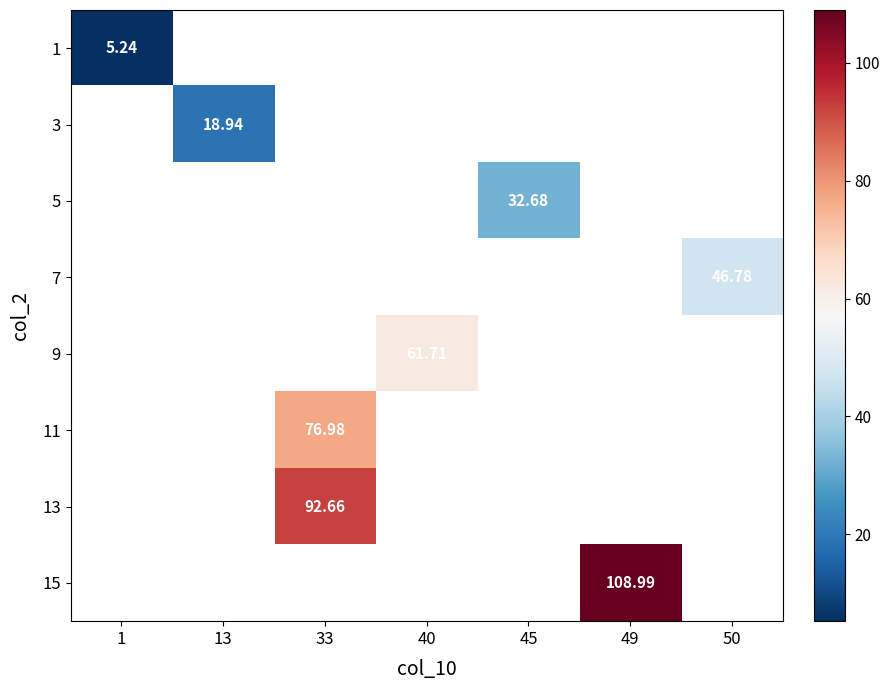

Rank the series by their average value, from lowest to highest.

1, 3, 5, 7, 9, 11, 13, 15